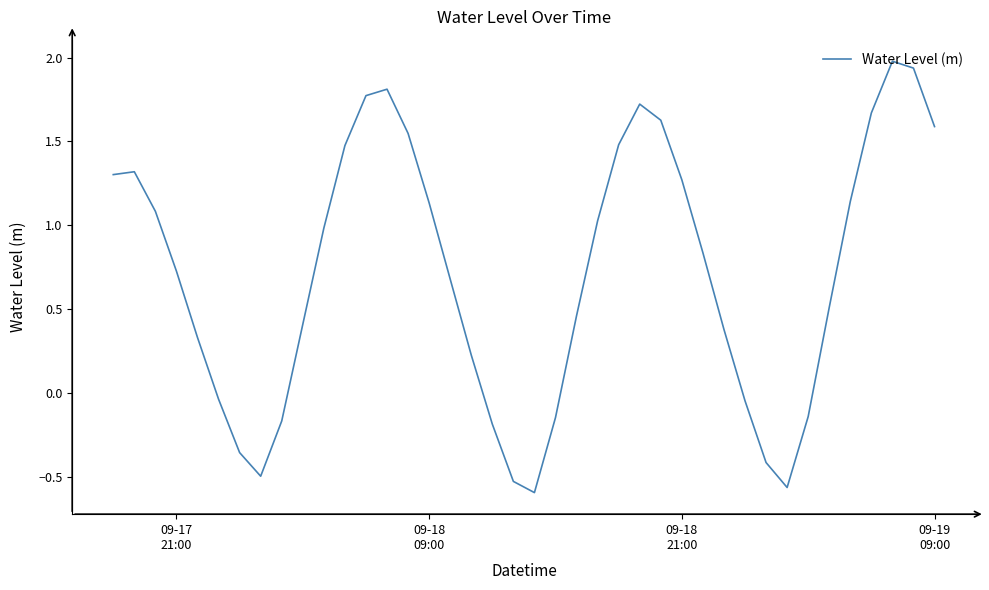

What is the greatest value displayed?

2.0